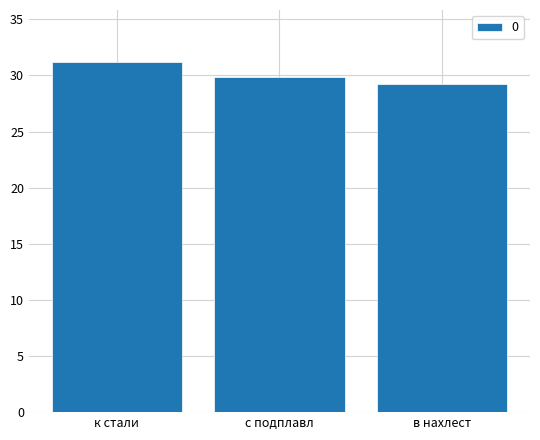

What is the approximate value at к стали?

31.2